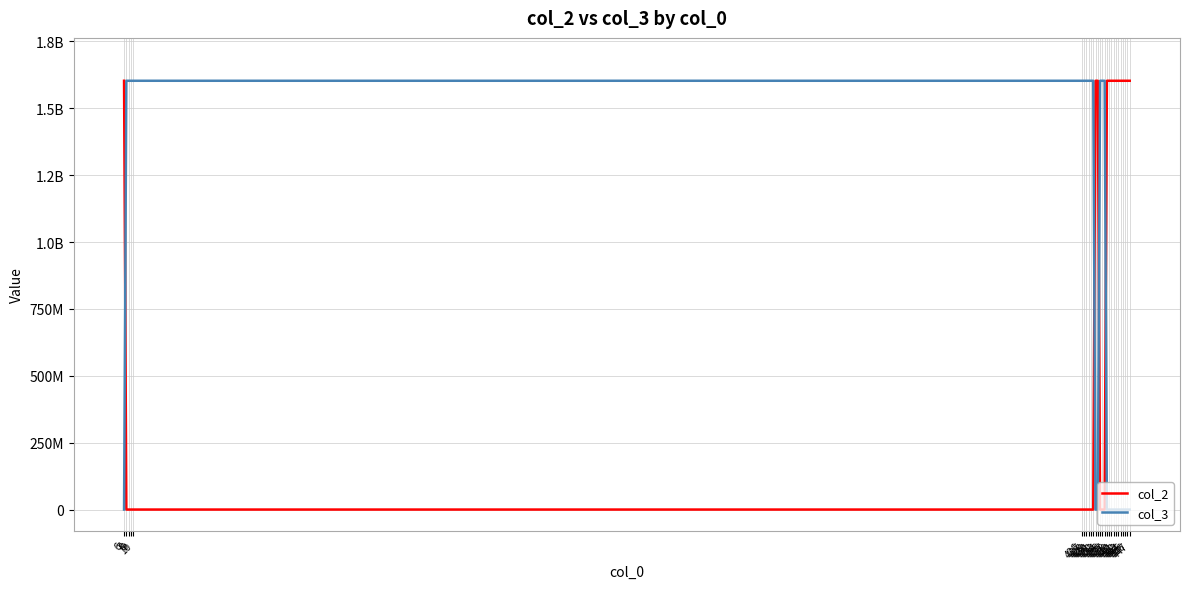

What are all the series names shown in the legend?

col_2, col_3